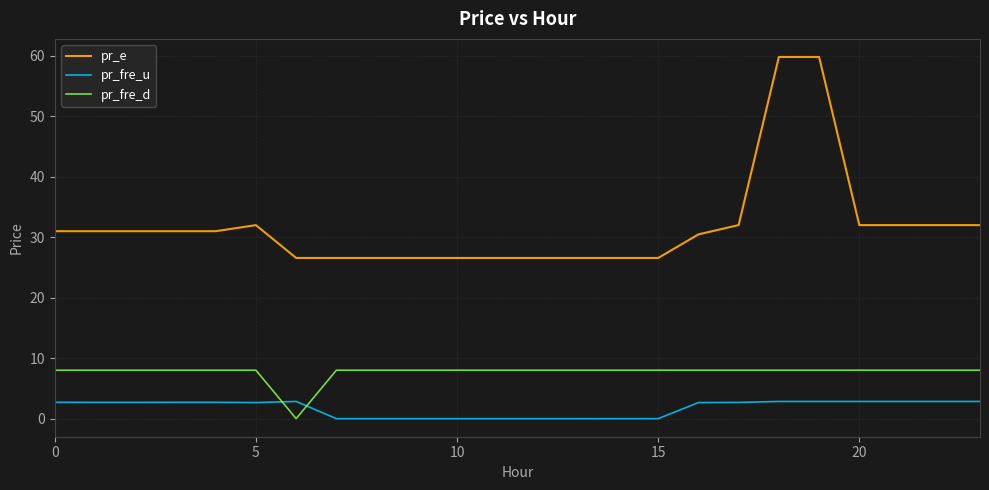

What is the greatest value displayed?

59.8